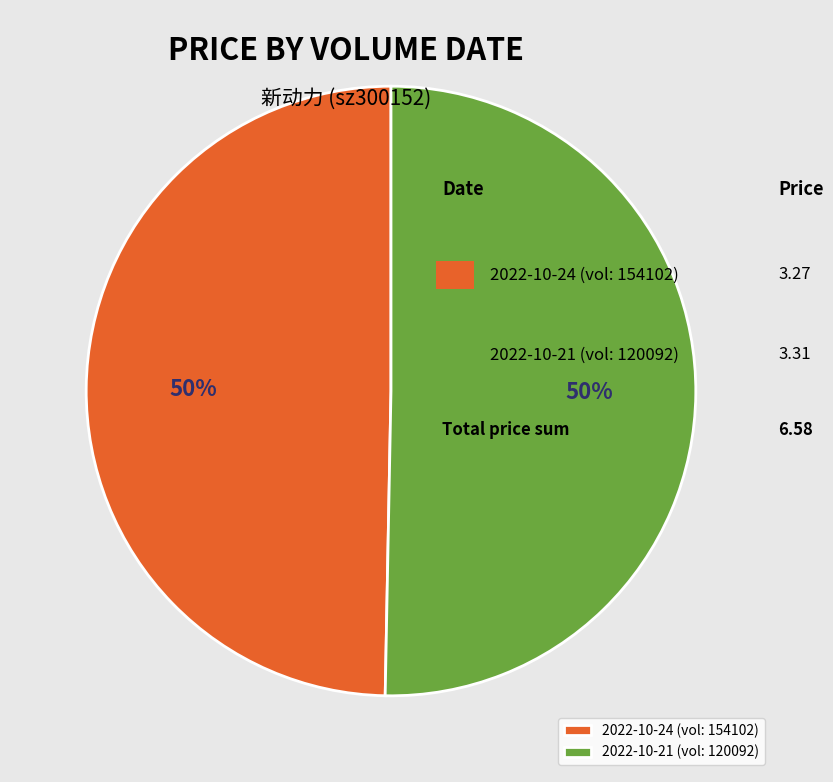

Do 2022-10-24 (vol: 154102) and 2022-10-21 (vol: 120092) together represent more than half of the pie?

Yes